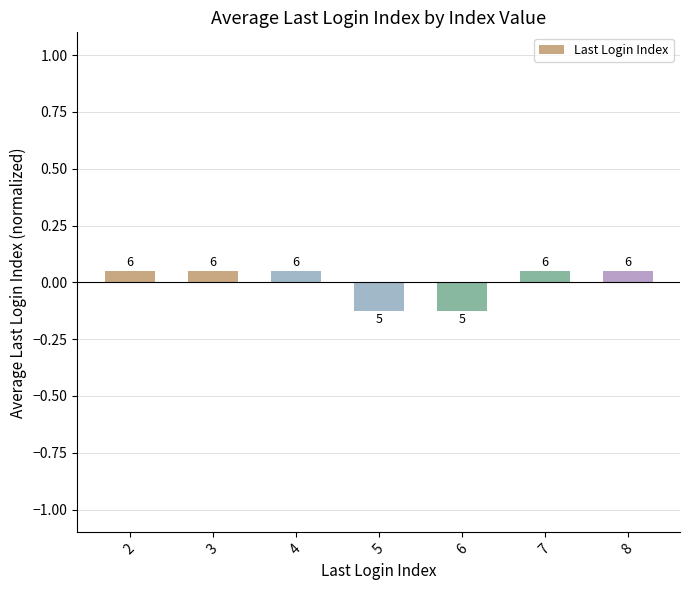

Are the bars horizontal?

No